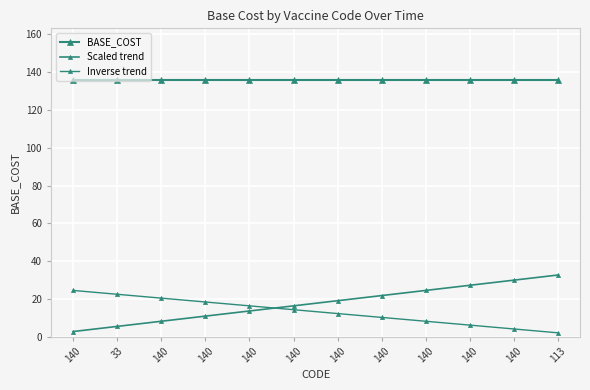

True or false: BASE_COST and Scaled trend cross at least once.

False